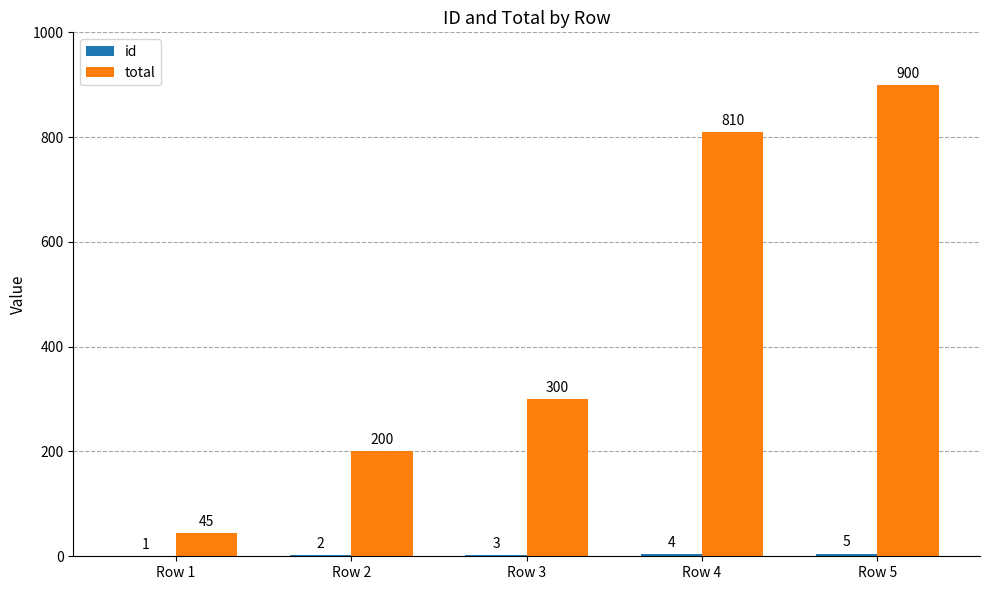

Which series has the largest range (max minus min)?

total